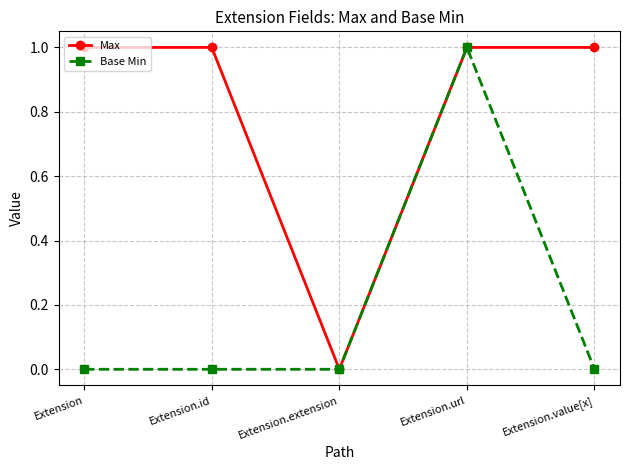

Is it true that Max equals 2 at Extension?

False